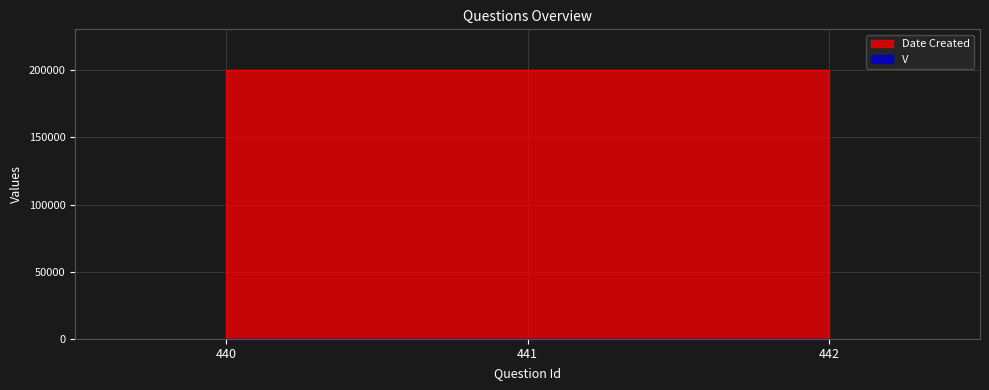

What is the total value across all series at 440?

200505